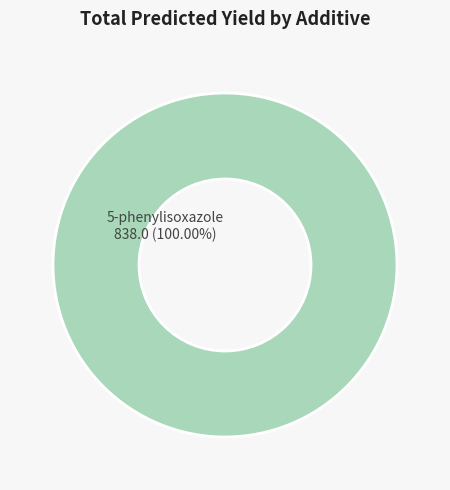

Rank the categories by value from highest to lowest.

5-phenylisoxazole